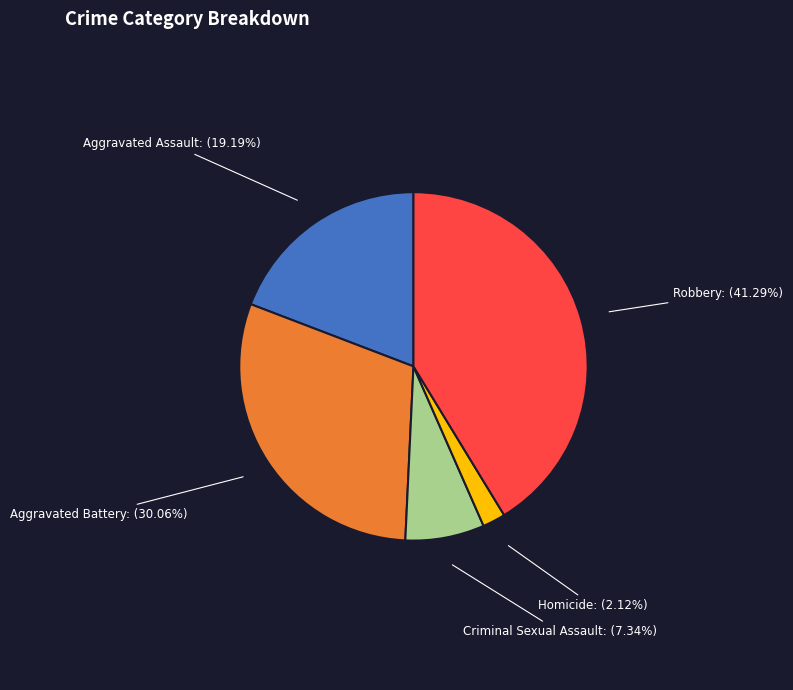

Count the number of slices in the pie.

5